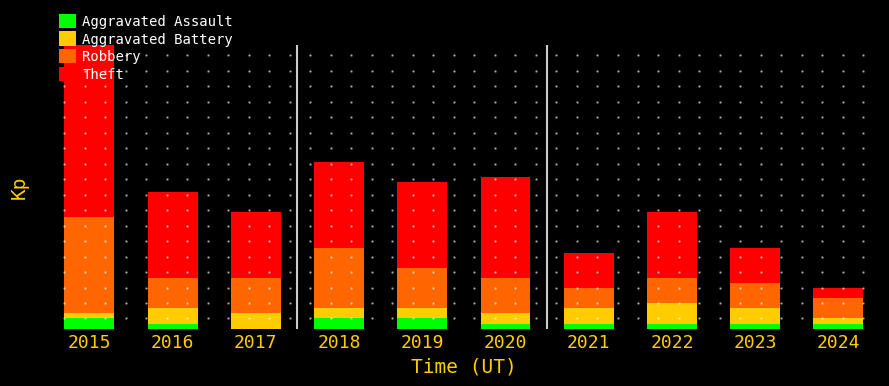

What are all the series names shown in the legend?

Aggravated Assault, Aggravated Battery, Robbery, Theft